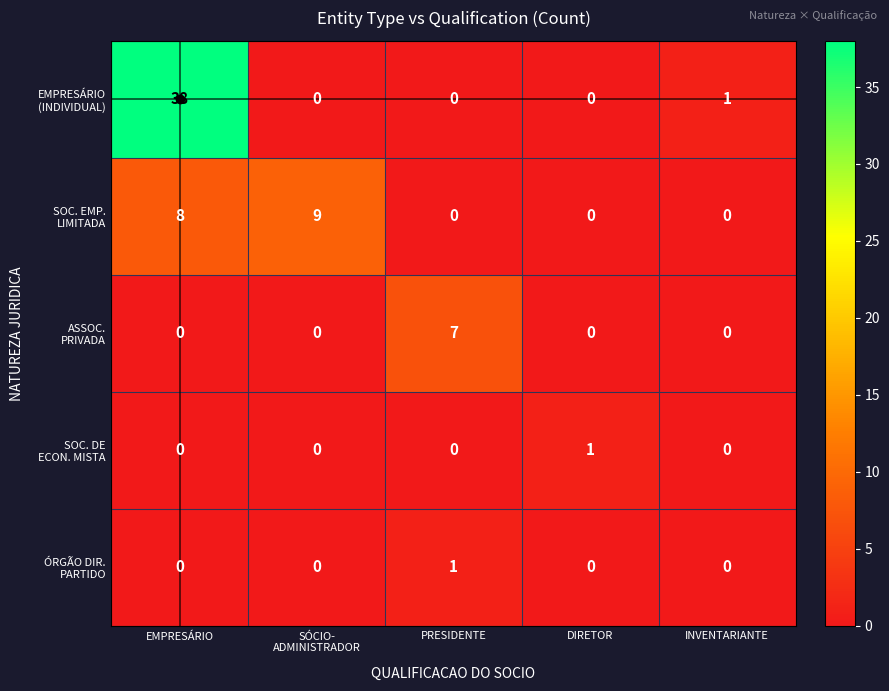

What is the spread (max minus min) of values at PRESIDENTE?

7